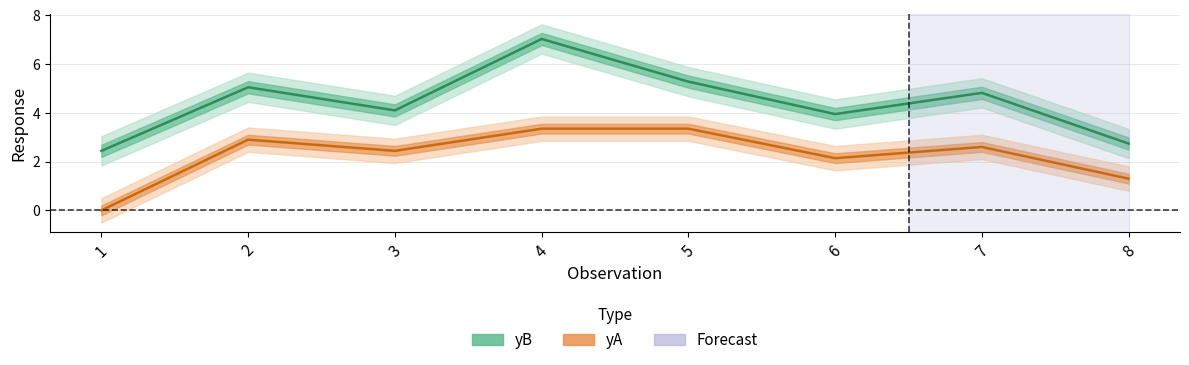

How many lines are shown in the chart?

2